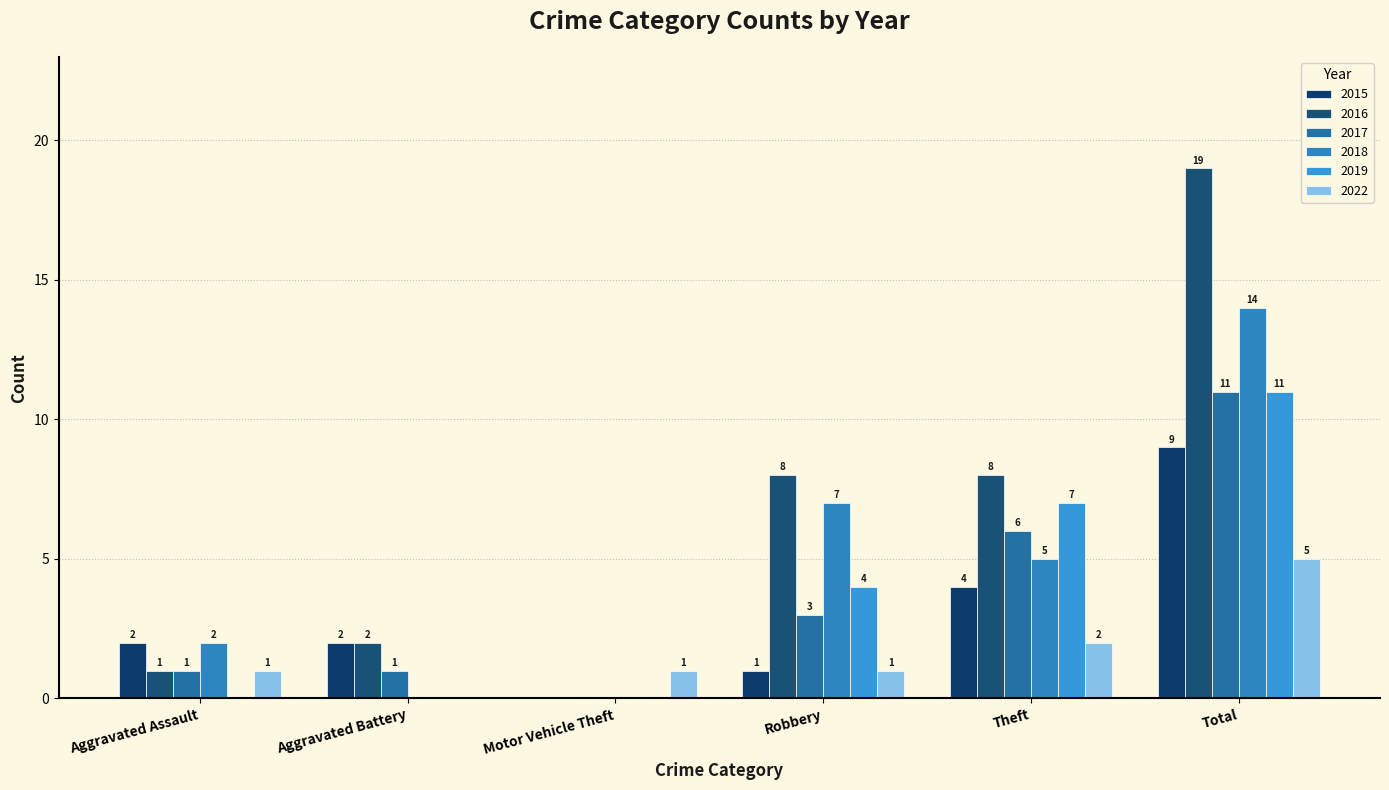

Does the chart contain stacked bars?

No